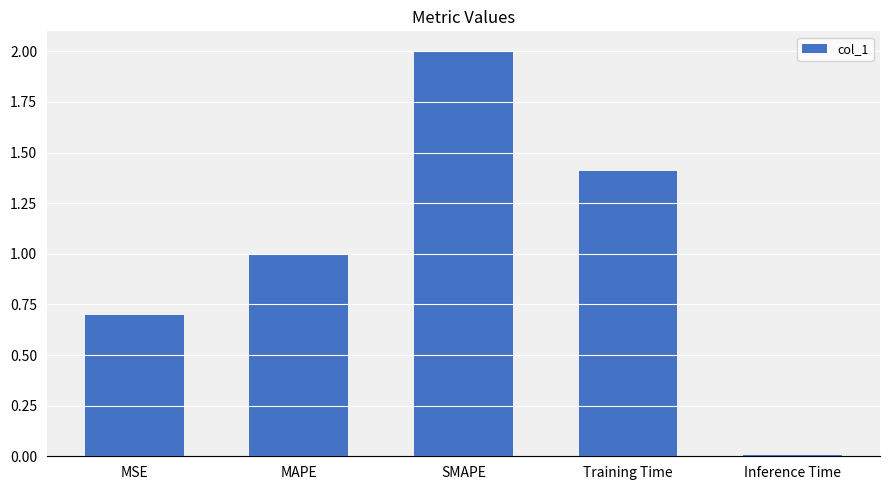

What is the value of the 1st bar from the left?

0.7